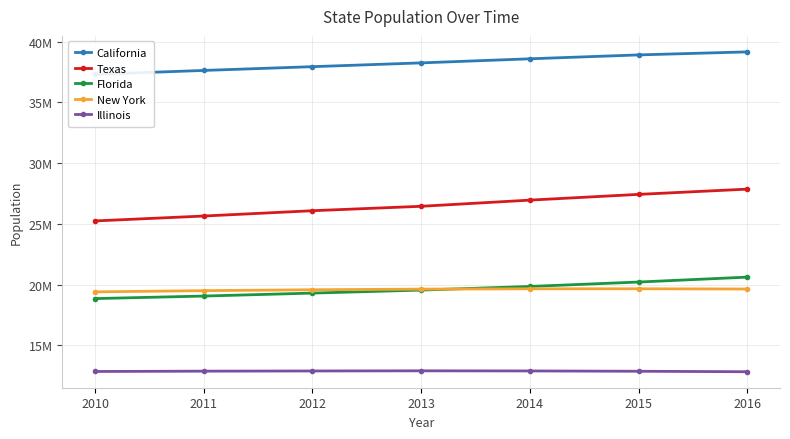

Does the chart have visible grid lines?

Yes